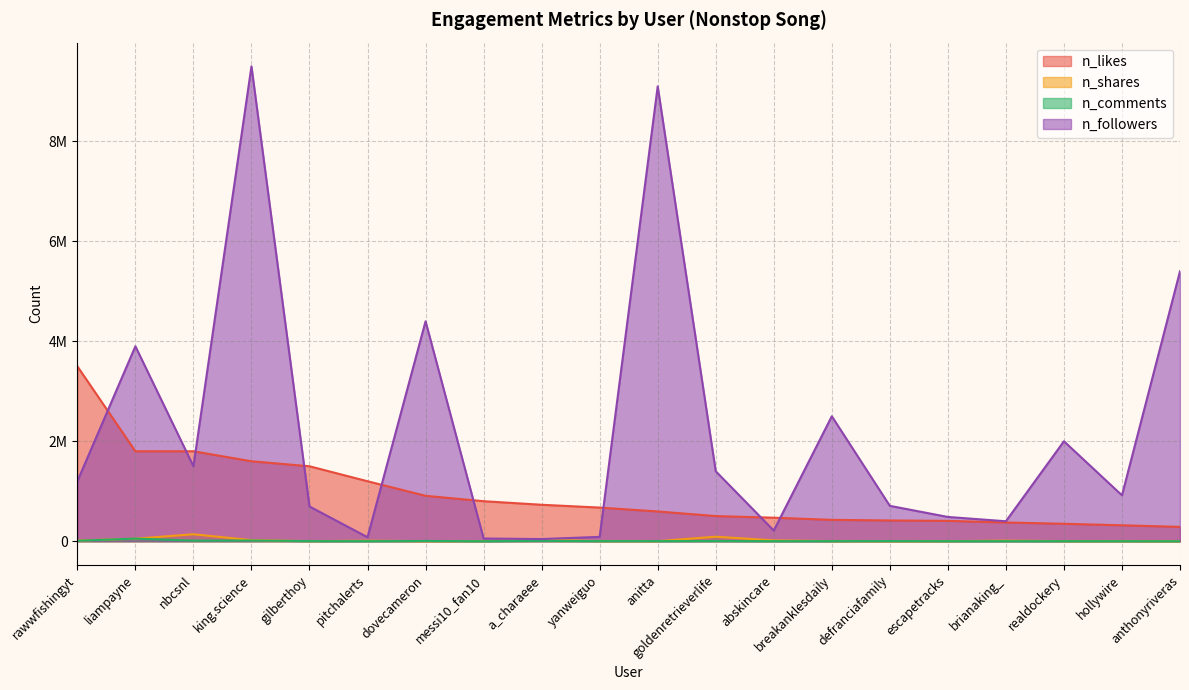

What is the smallest value displayed?

383